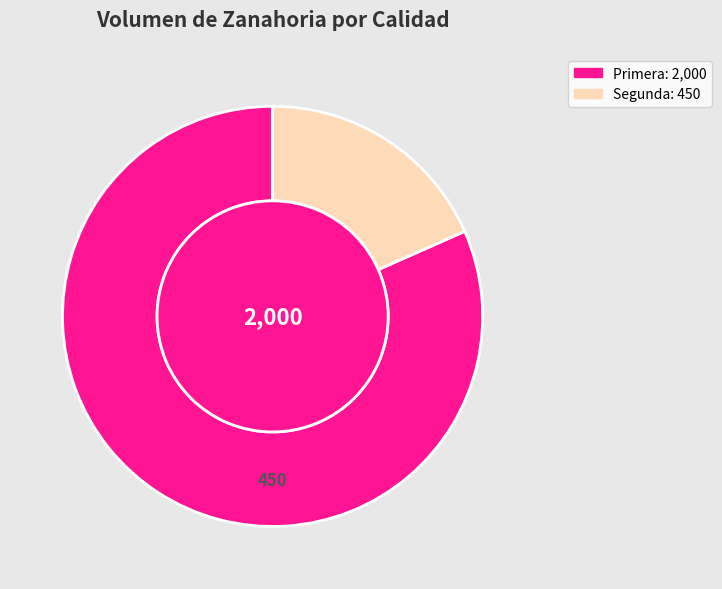

What is the total percentage of Segunda and Primera?

100.0%